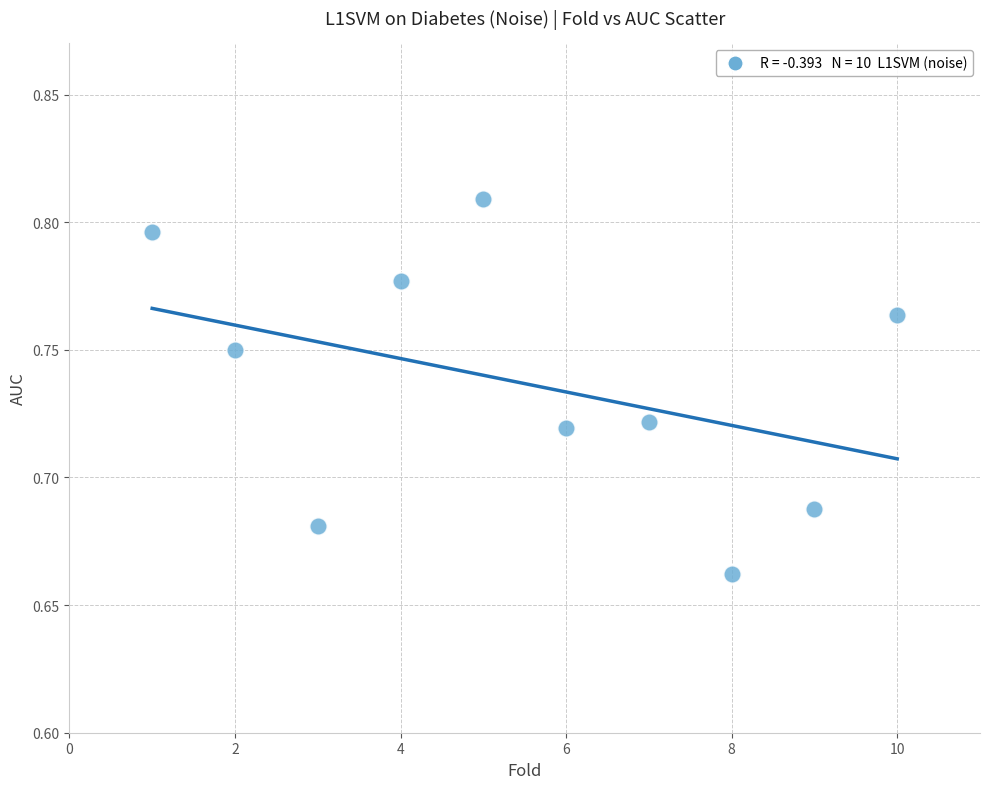

What is the range of X values (max minus min)?

9.0